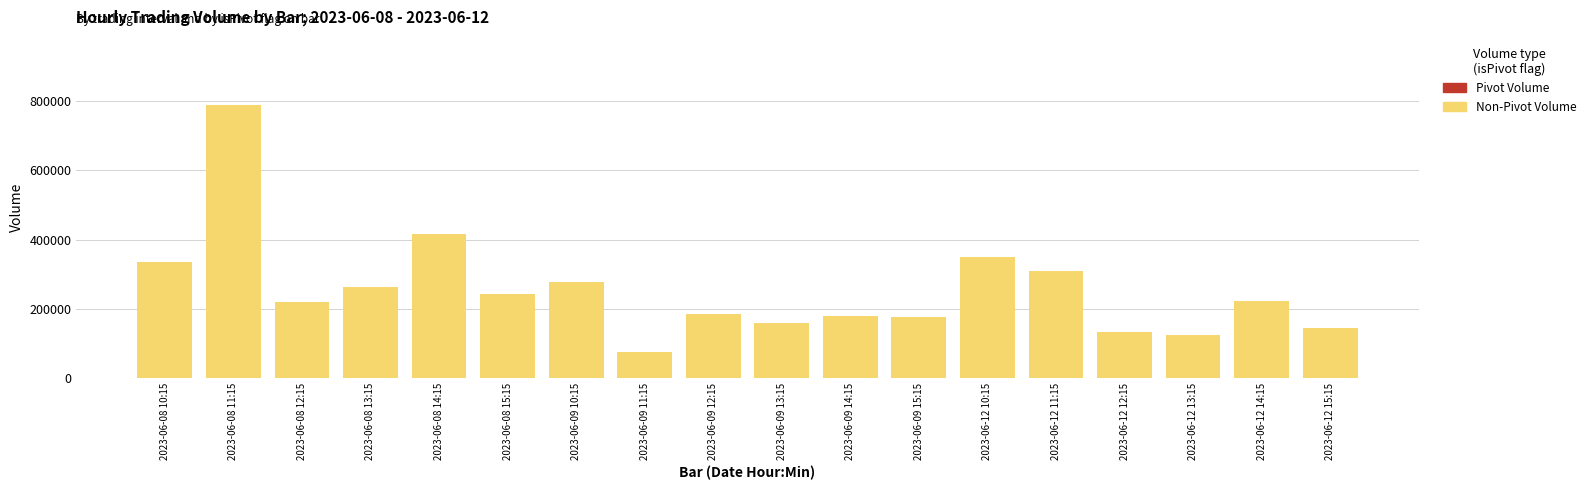

The value at 2023-06-12 11:15 is 308299. True or false?

True